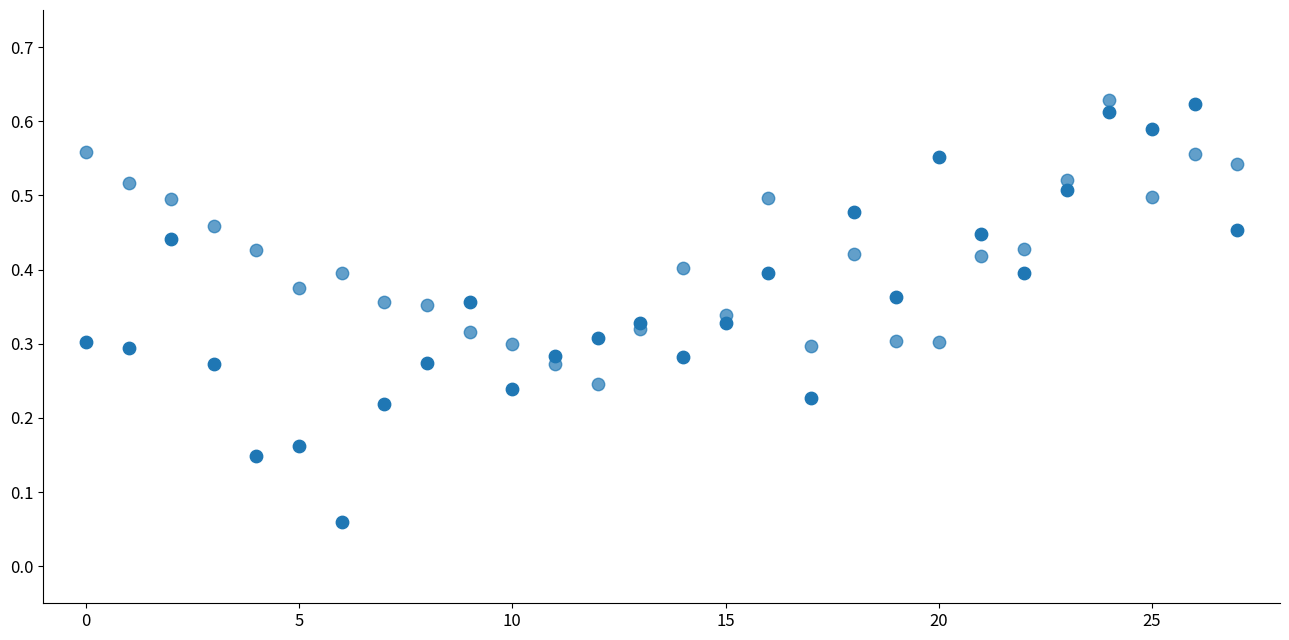

How many points are shown in the scatter plot?

56